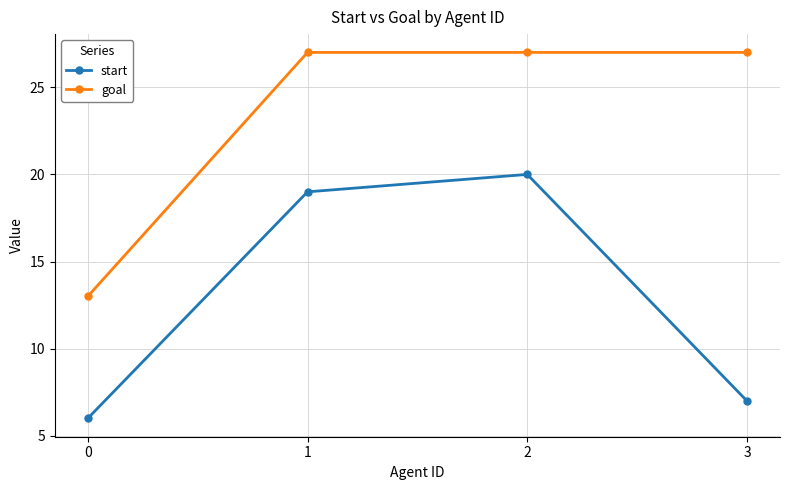

List the labels in order of start value, smallest first.

0, 3, 1, 2